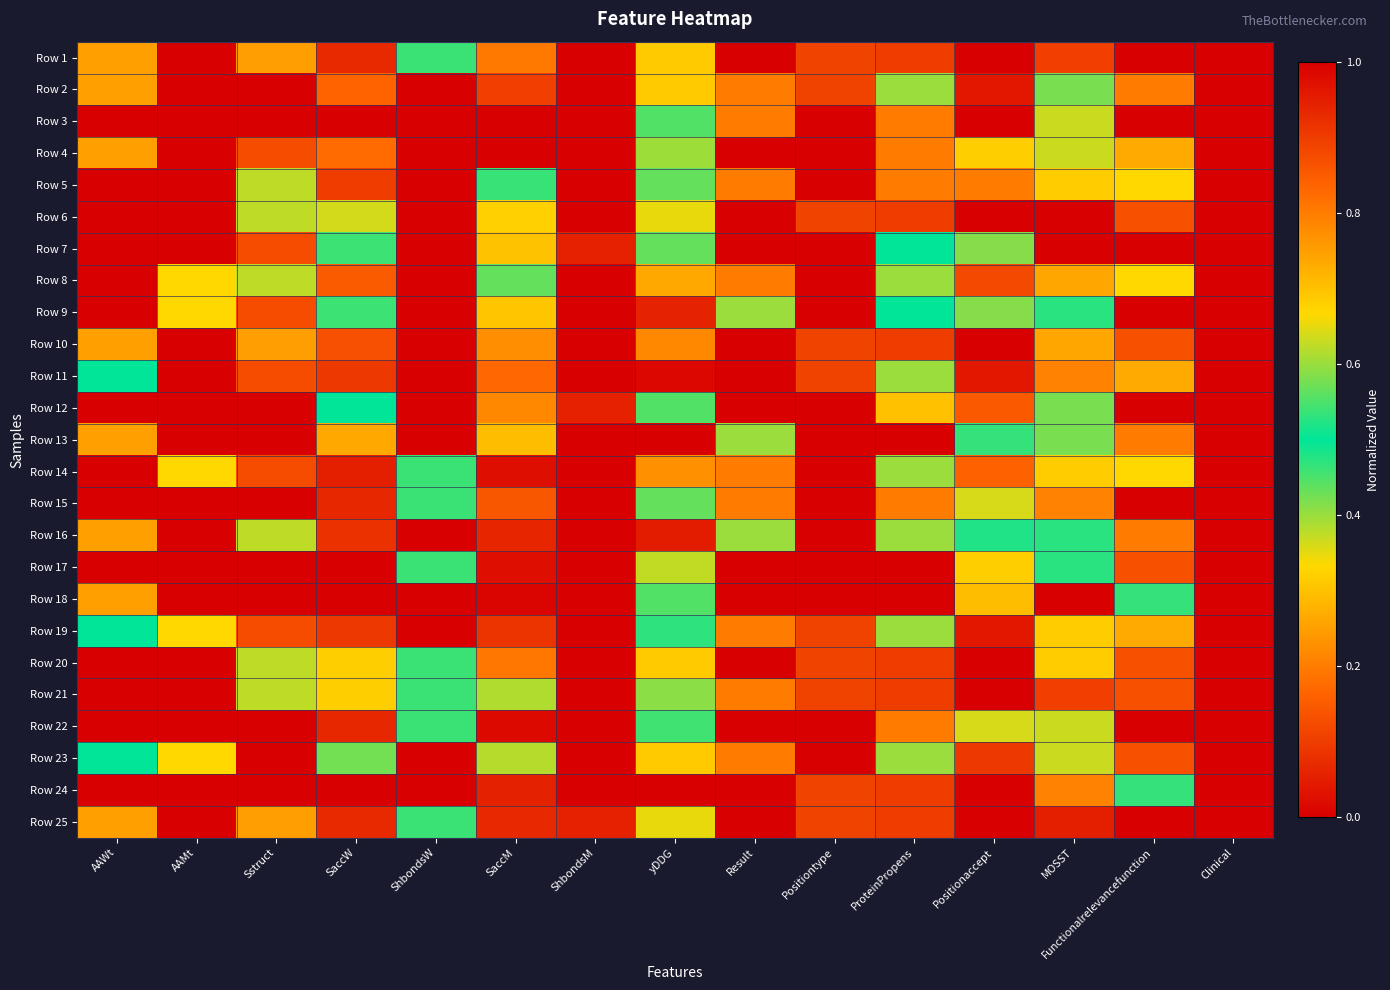

What is the difference between the highest and lowest values at AAWt?

1.0